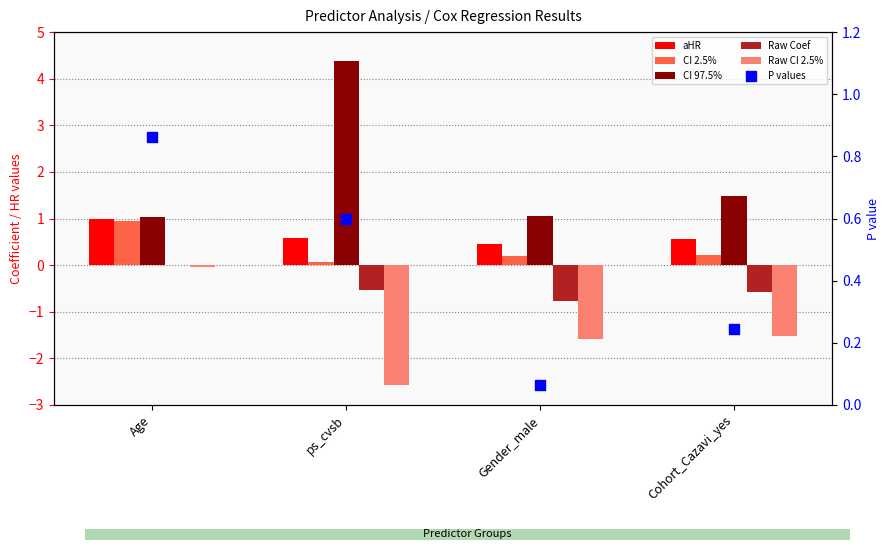

Which series has the largest total across all categories?

CI 97.5%